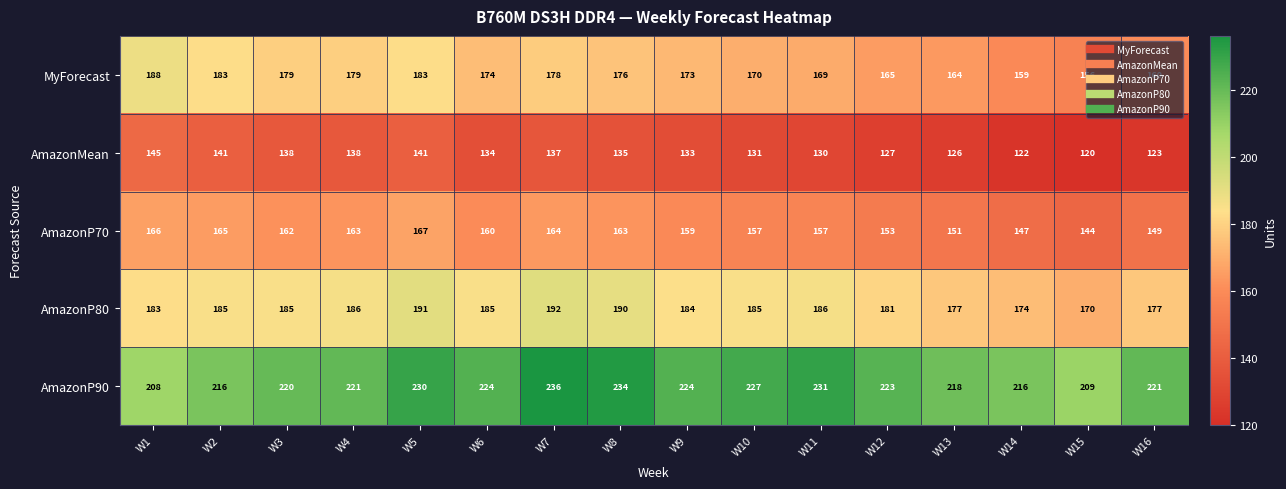

What is the spread (max minus min) of values at W2?

75